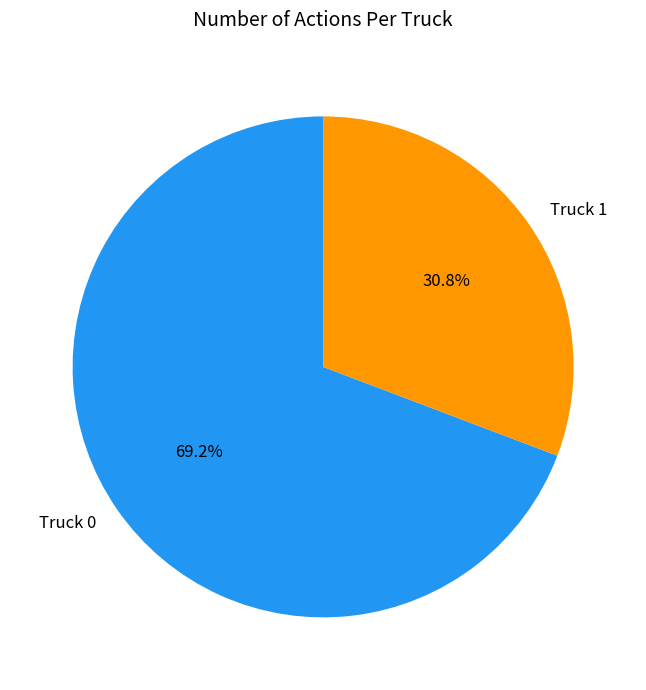

What is the ratio of the value at Truck 1 to the value at Truck 0?

0.4